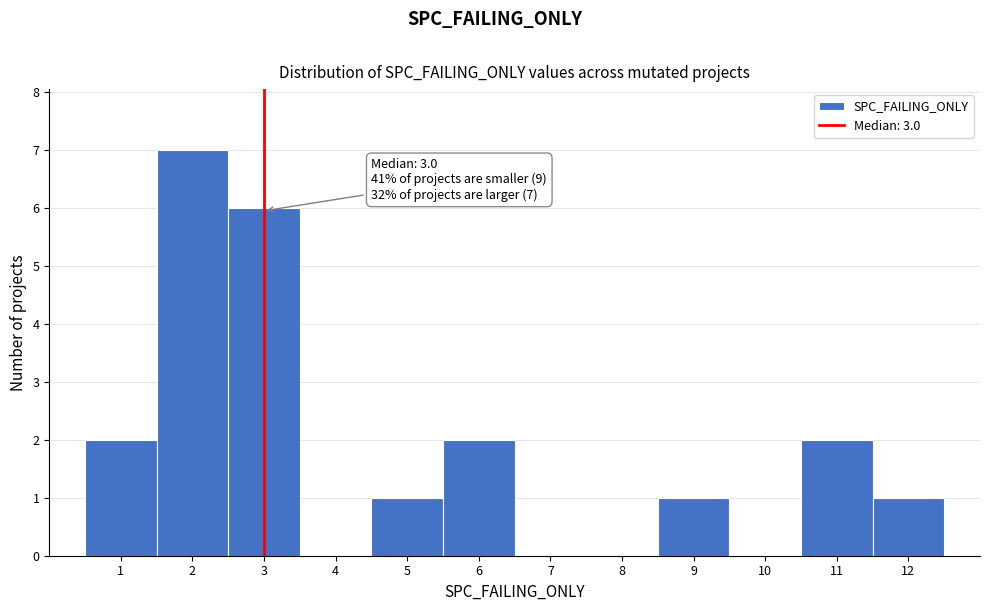

Over which range of the x-axis is the bar tallest?

1.5 to 2.5